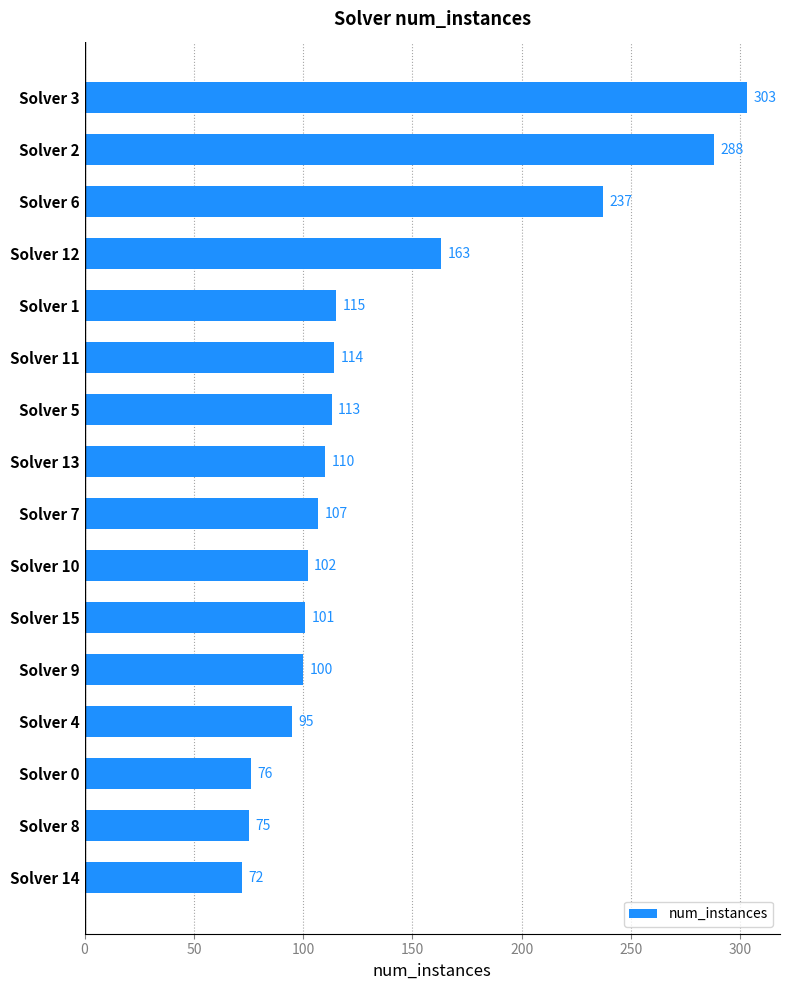

Reading bottom to top, extract all data points from this chart.

Solver 14=72	Solver 8=75	Solver 0=76	Solver 4=95	Solver 9=100	Solver 15=101	Solver 10=102	Solver 7=107	Solver 13=110	Solver 5=113	Solver 11=114	Solver 1=115	Solver 12=163	Solver 6=237	Solver 2=288	Solver 3=303